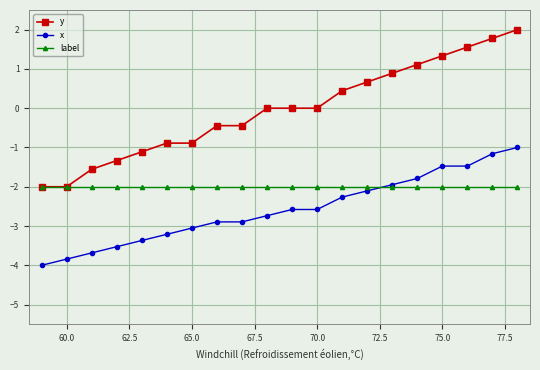

Reading left to right, list all the values displayed in this chart.

y: -2.0	-2.0	-1.6	-1.3	-1.1	-0.9	-0.9	-0.4	-0.4	0.0	0.0	0.0	0.4	0.7	0.9	1.1	1.3	1.6	1.8	2.0
x: -4.0	-3.8	-3.7	-3.5	-3.4	-3.2	-3.1	-2.9	-2.9	-2.7	-2.6	-2.6	-2.3	-2.1	-1.9	-1.8	-1.5	-1.5	-1.2	-1.0
label: -2.0	-2.0	-2.0	-2.0	-2.0	-2.0	-2.0	-2.0	-2.0	-2.0	-2.0	-2.0	-2.0	-2.0	-2.0	-2.0	-2.0	-2.0	-2.0	-2.0